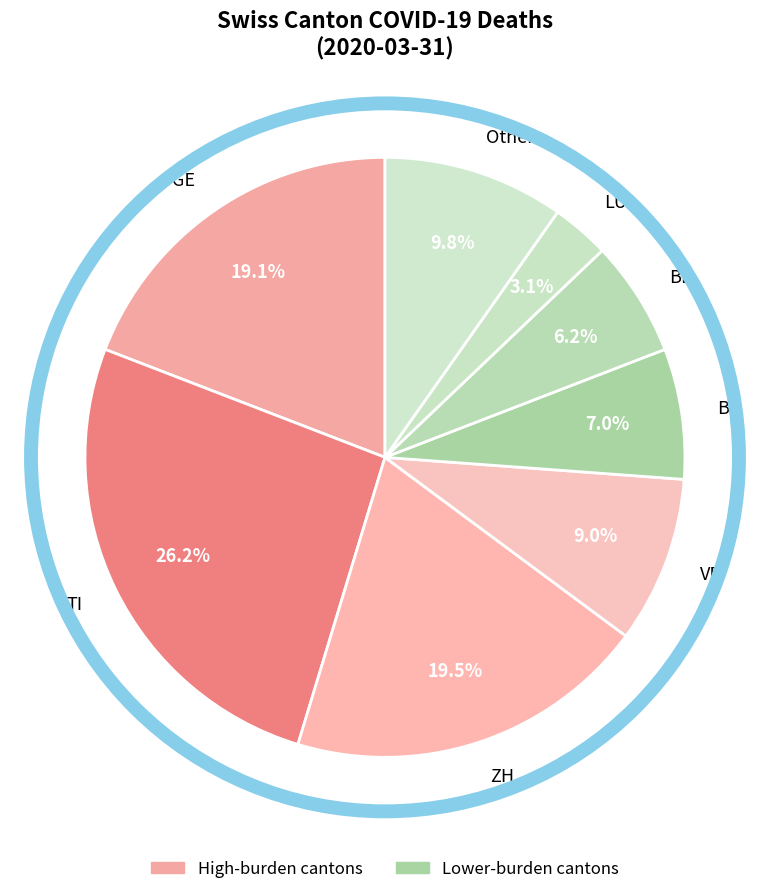

Does LU account for over 50% of the chart?

No